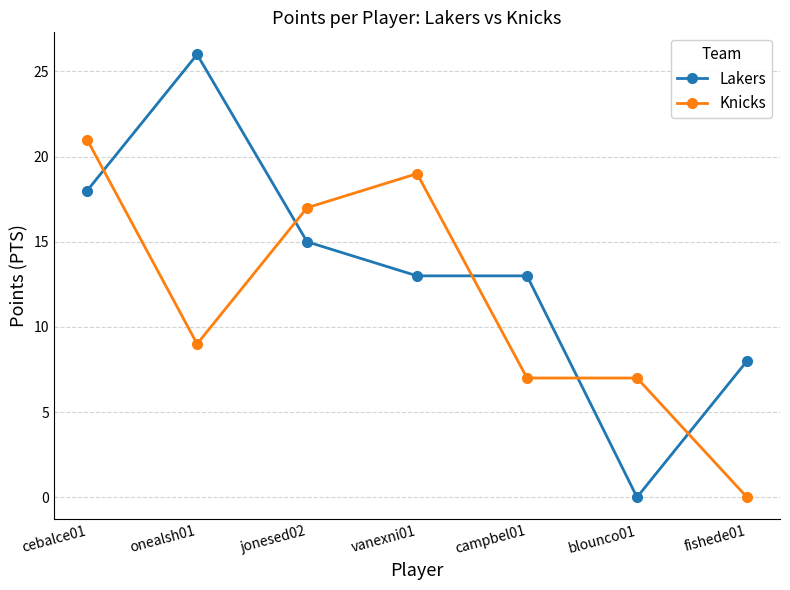

Is it true that Lakers equals 11 at cebalce01?

False